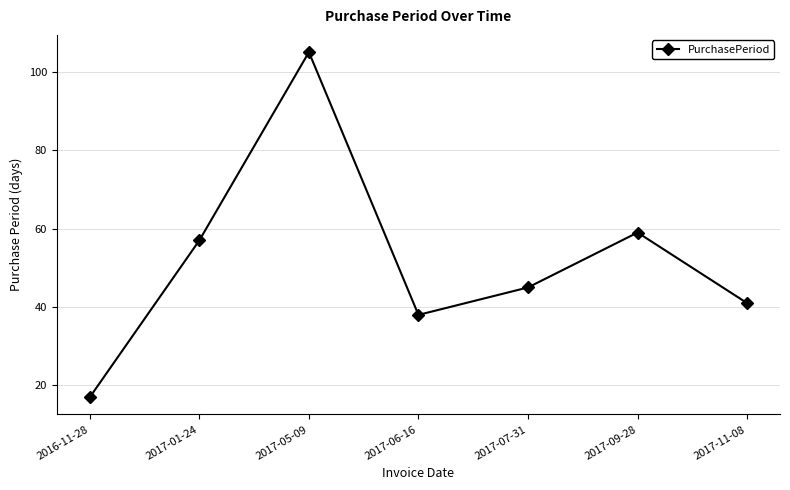

What is the ratio of the value at 2017-07-31 to the value at 2017-06-16?

1.2